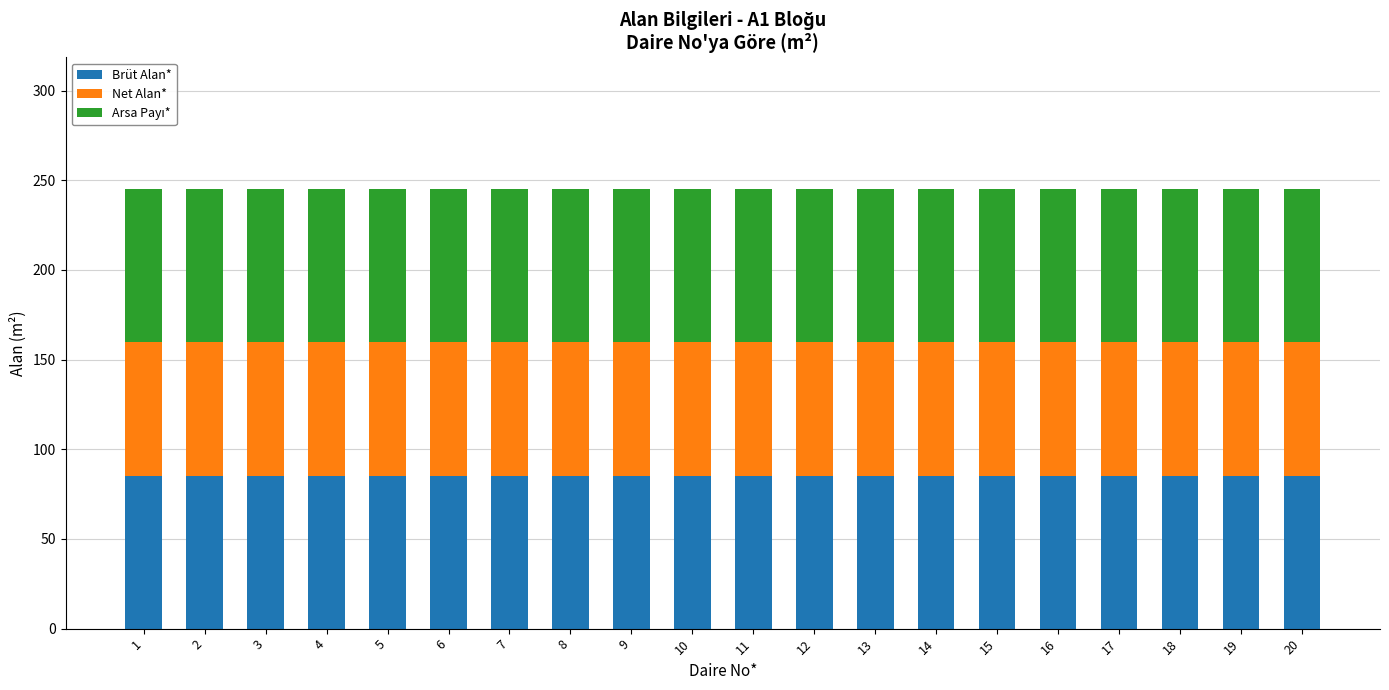

What is the sum of the Brüt Alan* values at 15 and 11?

170